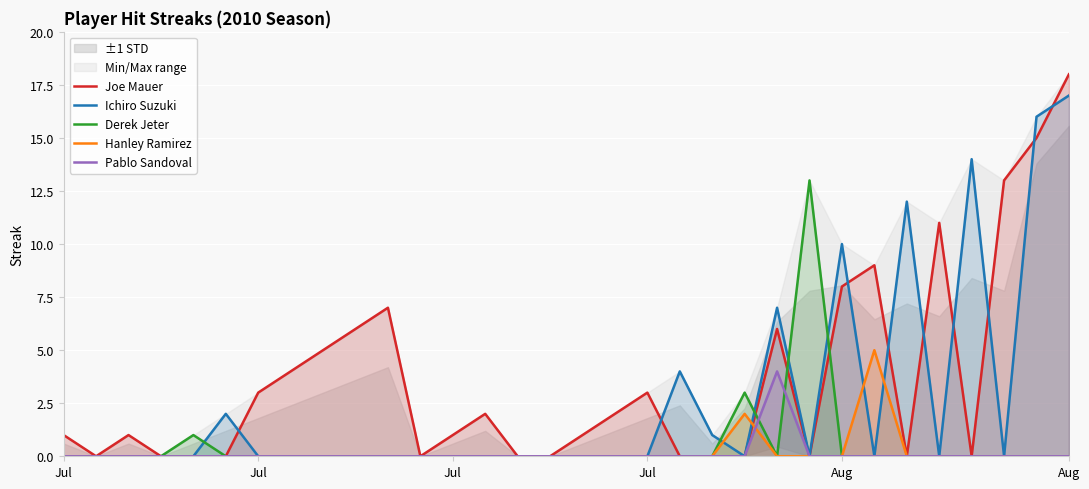

Which label corresponds to the smallest value in the chart?

Jul